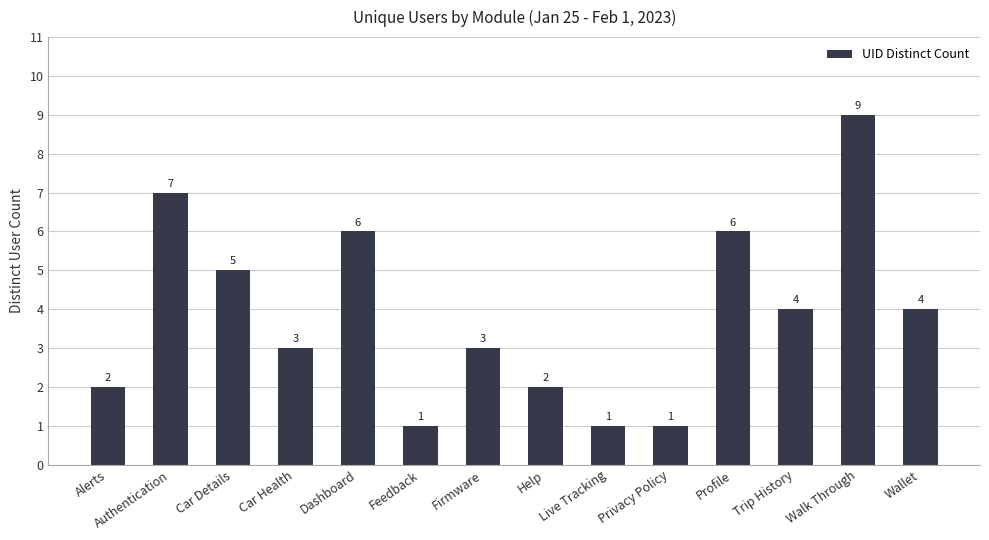

What is the greatest value displayed?

9